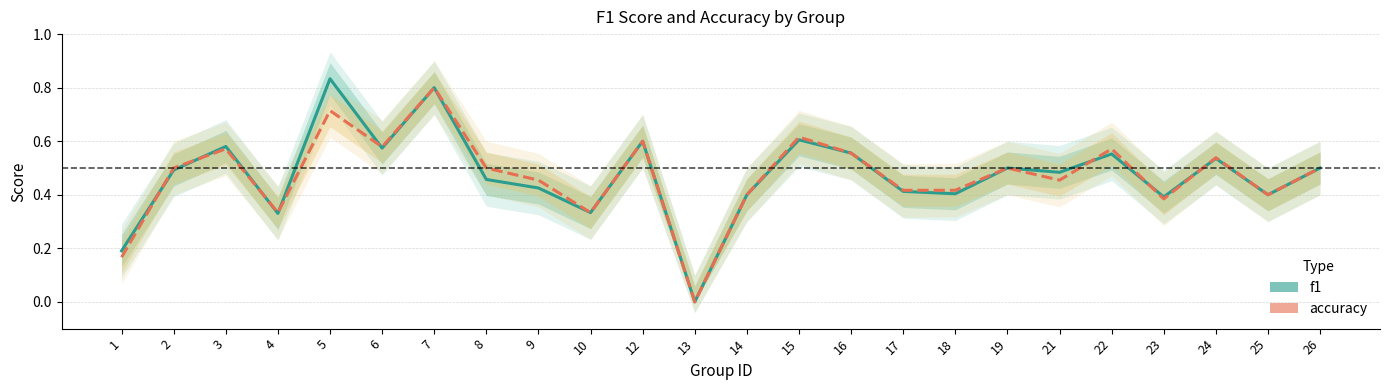

Between 4 and 12, which series saw the biggest shift?

f1